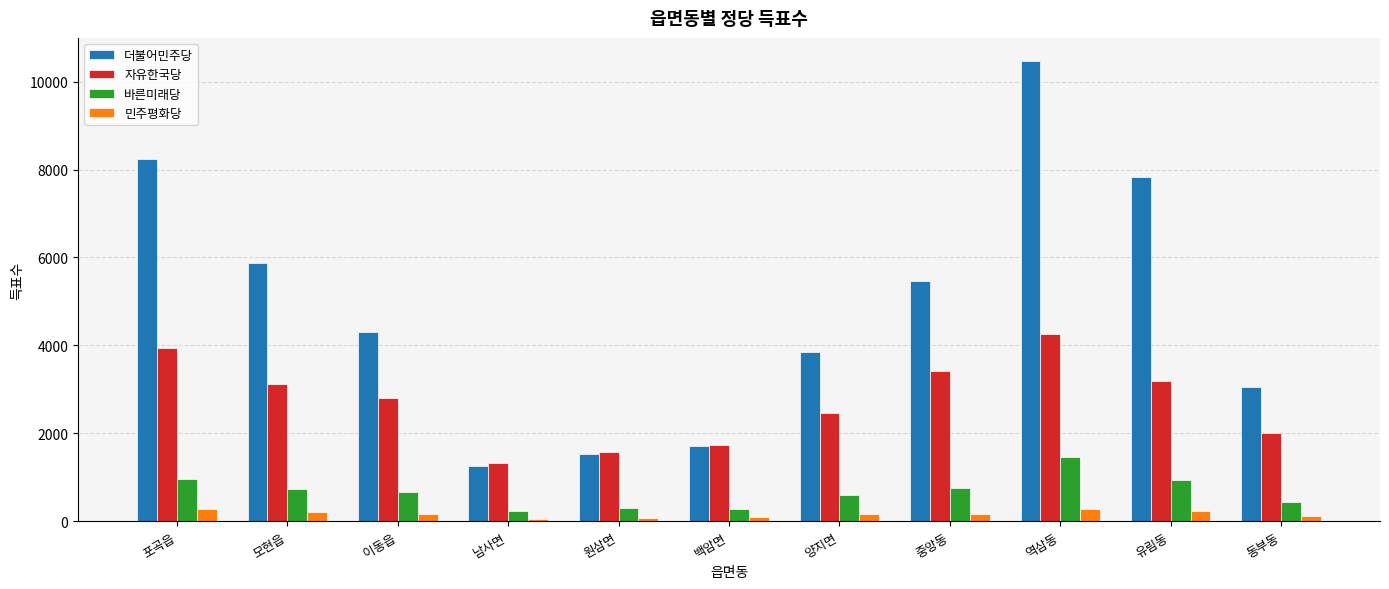

What are all the series names shown in the legend?

더불어민주당, 자유한국당, 바른미래당, 민주평화당